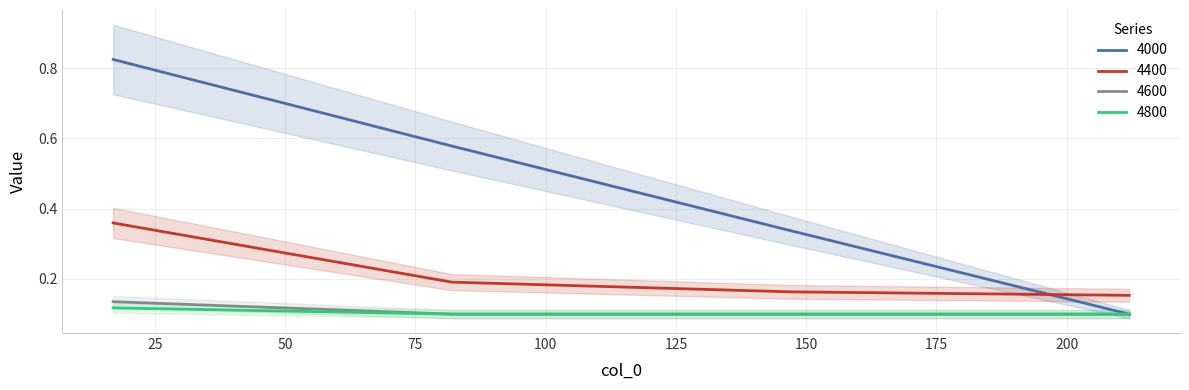

Reading right to left, extract all data points from this chart.

4000: 0.1	0.3	0.6	0.8
4400: 0.2	0.2	0.2	0.4
4600: 0.1	0.1	0.1	0.1
4800: 0.1	0.1	0.1	0.1